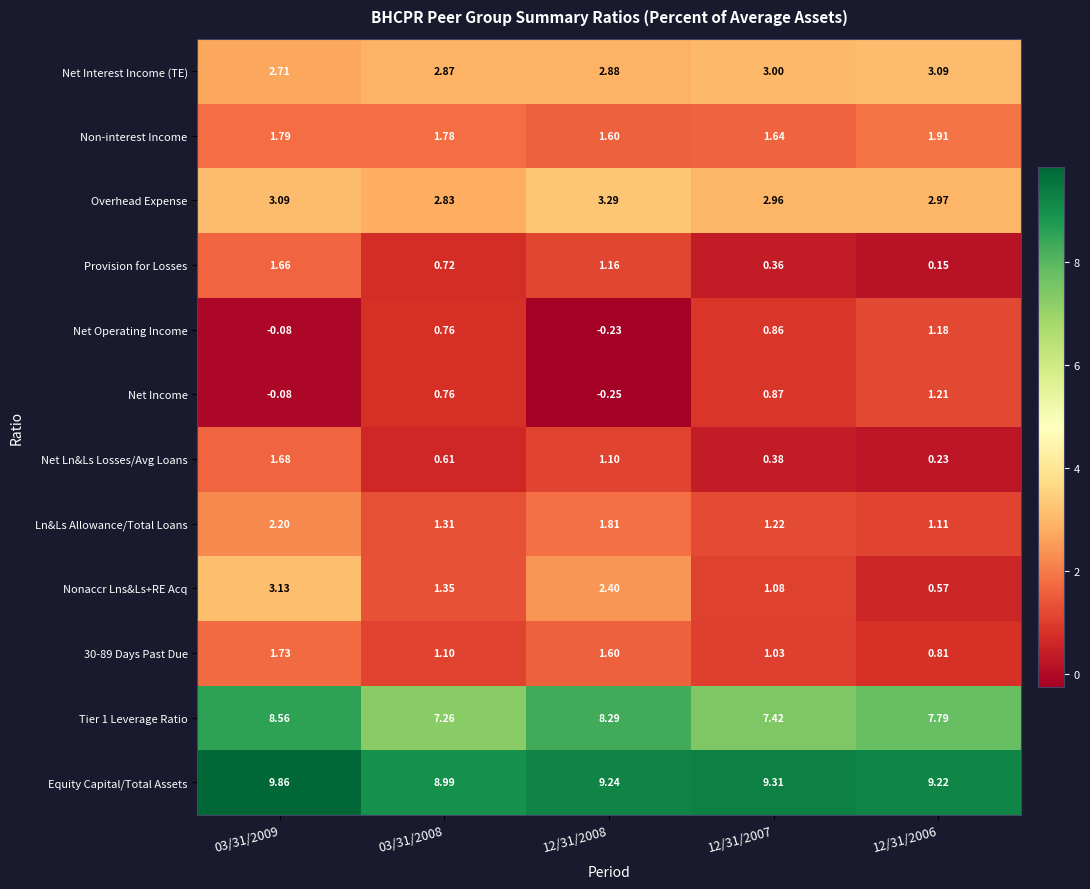

Count the number of categories in the chart.

5